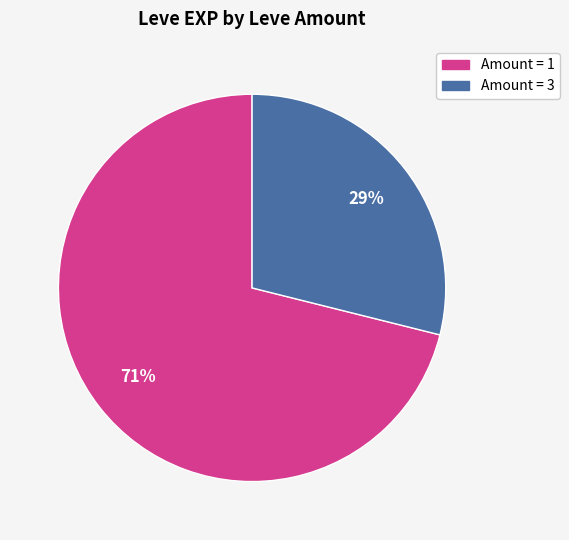

Is there a majority slice in this chart?

Yes